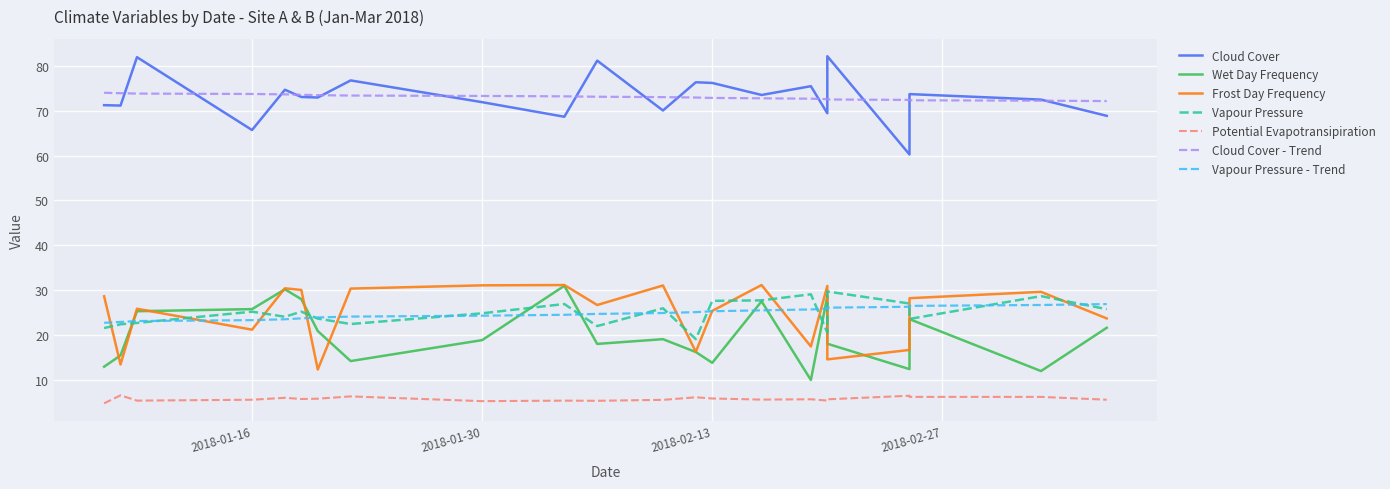

What is the approximate value of Frost Day Frequency at 2018-01-22?

30.3